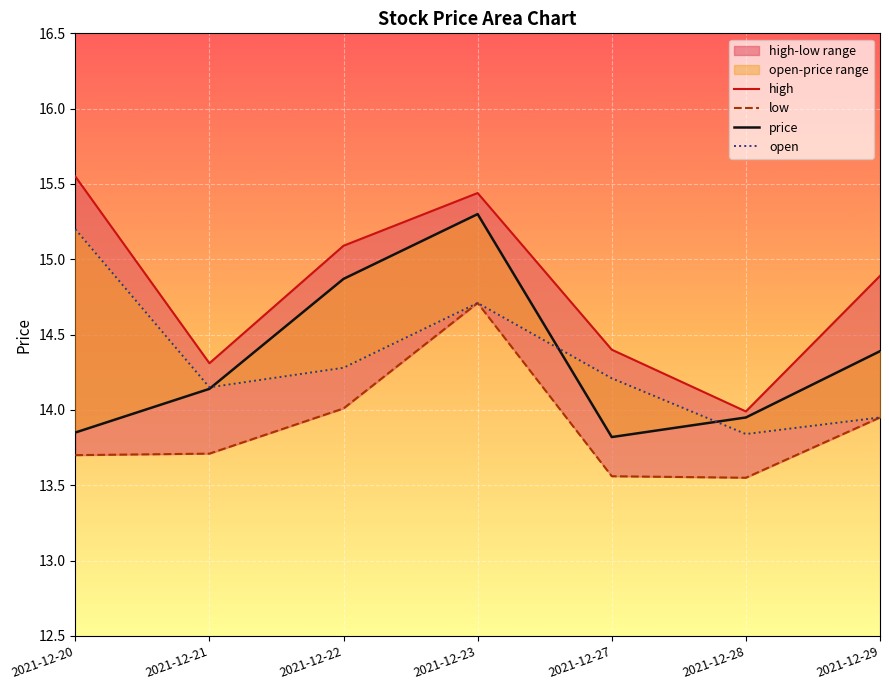

Which series has the widest spread of values?

high